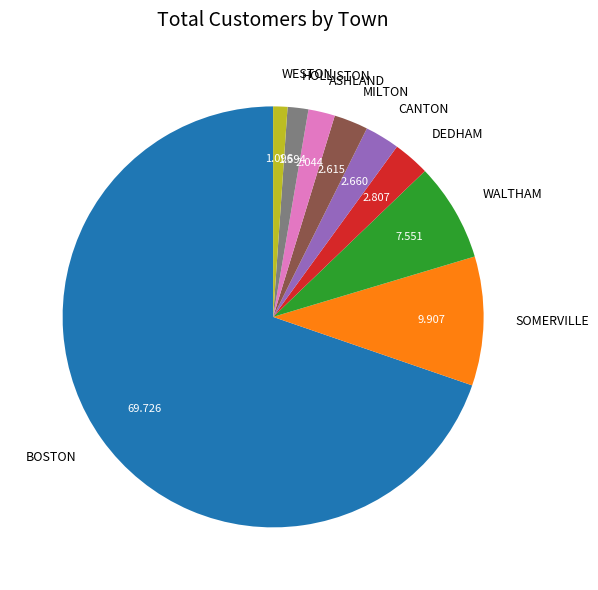

Is the sum of BOSTON and HOLLISTON greater than half?

Yes